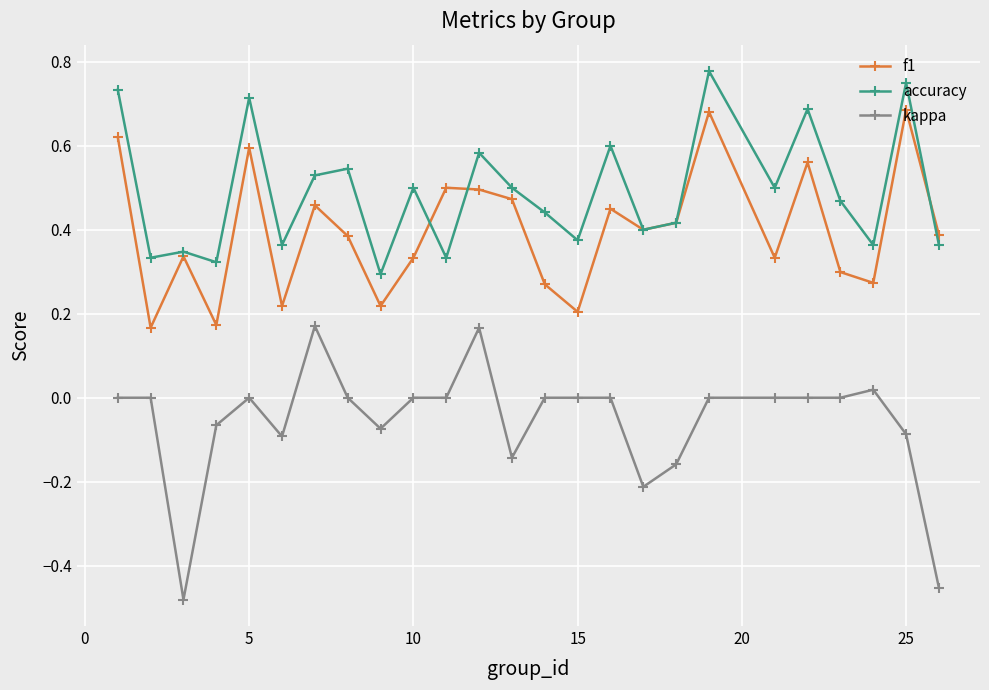

True or false: f1 and kappa intersect in this chart.

False